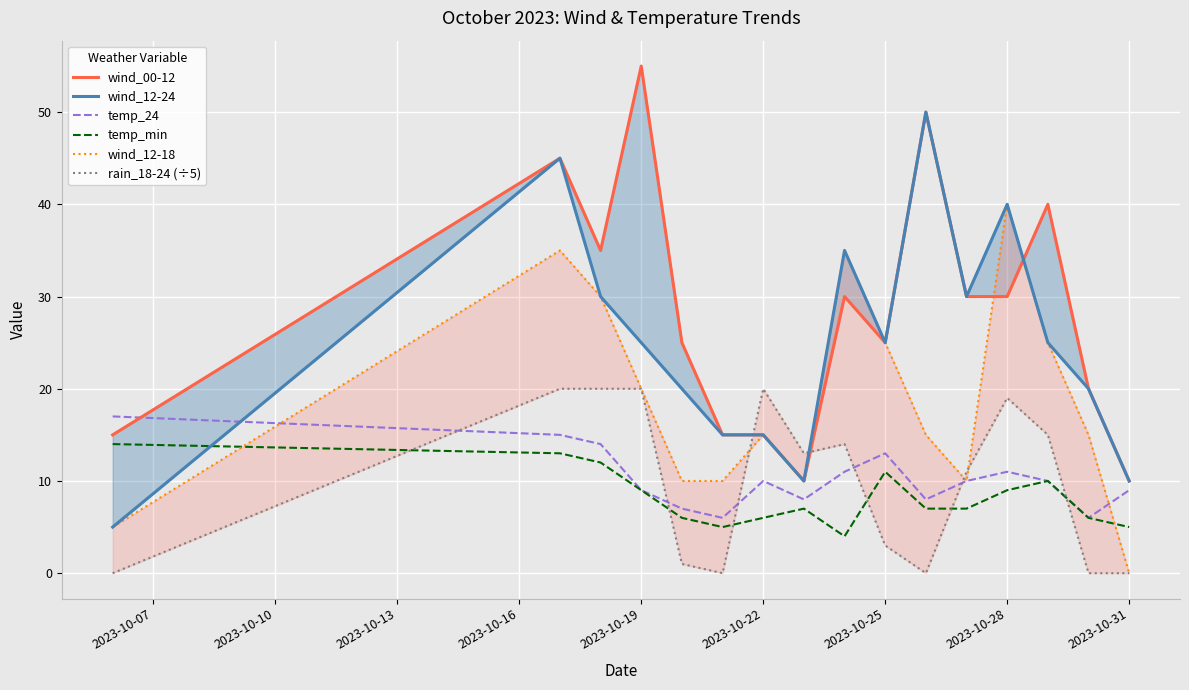

What is the sum of all temp_min values?

131